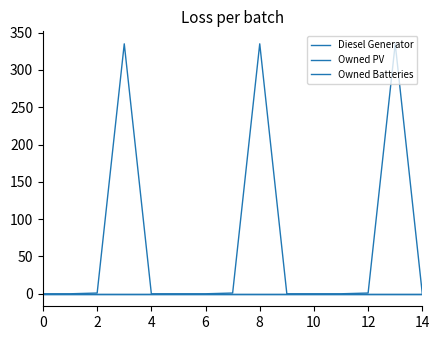

Which series has the largest total across all categories?

Diesel Generator